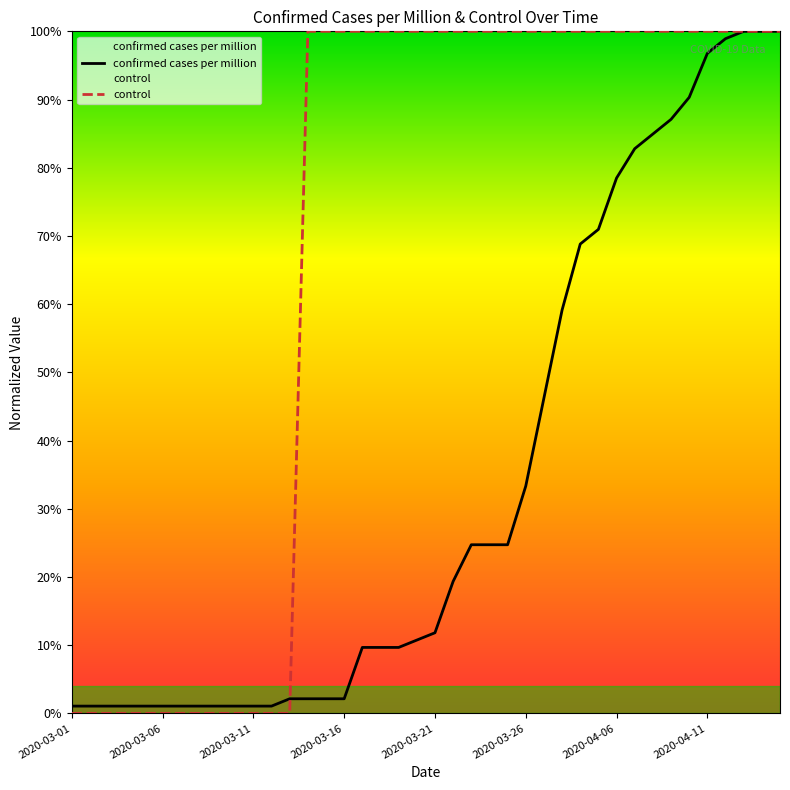

After their last crossing, which series has the higher values: control or confirmed cases per million?

control